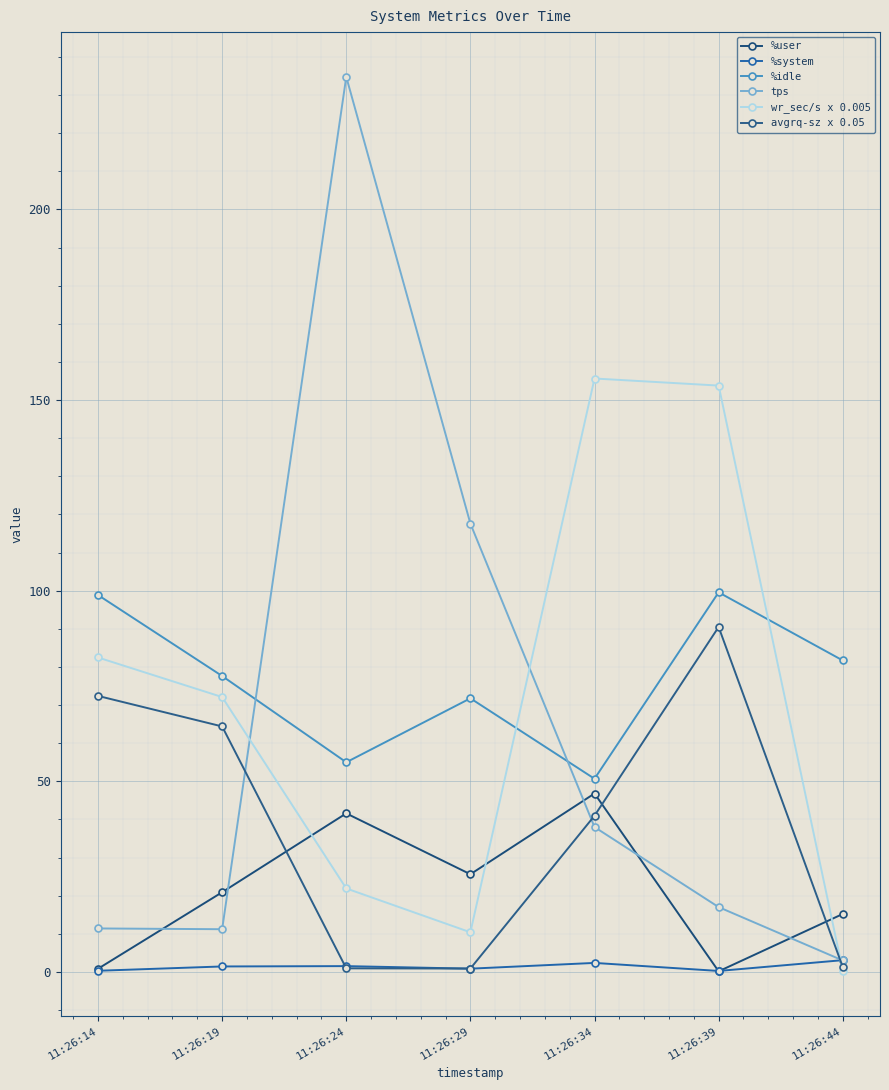

Is it true that wr_sec/s x 0.005 equals 0.4 at 11:26:44?

True